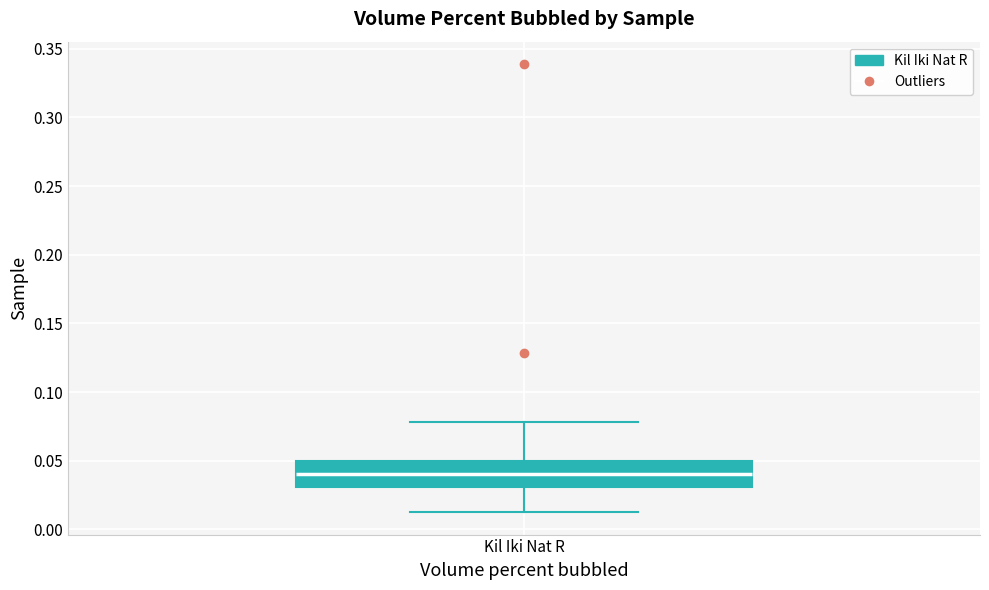

Where does the median line of the box for Kil Iki Nat R sit on the y-axis? The values are not printed on the chart, so give them approximately, as read against the axis.

0.04